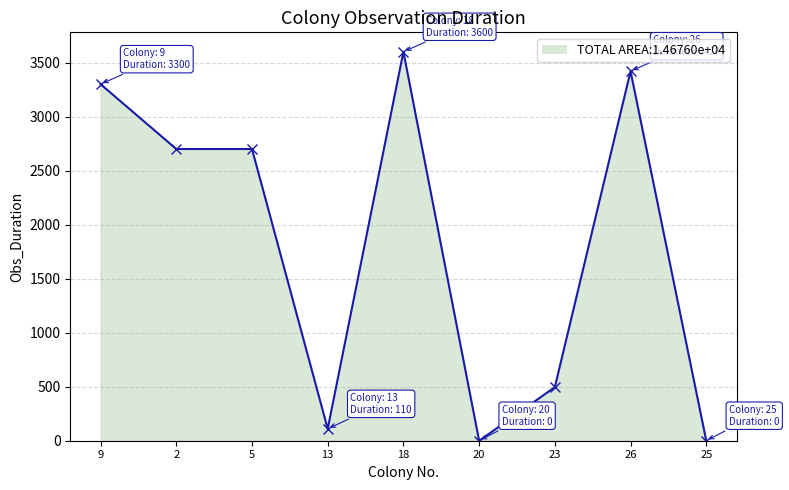

What is the change in value from 9 to 26?

+120